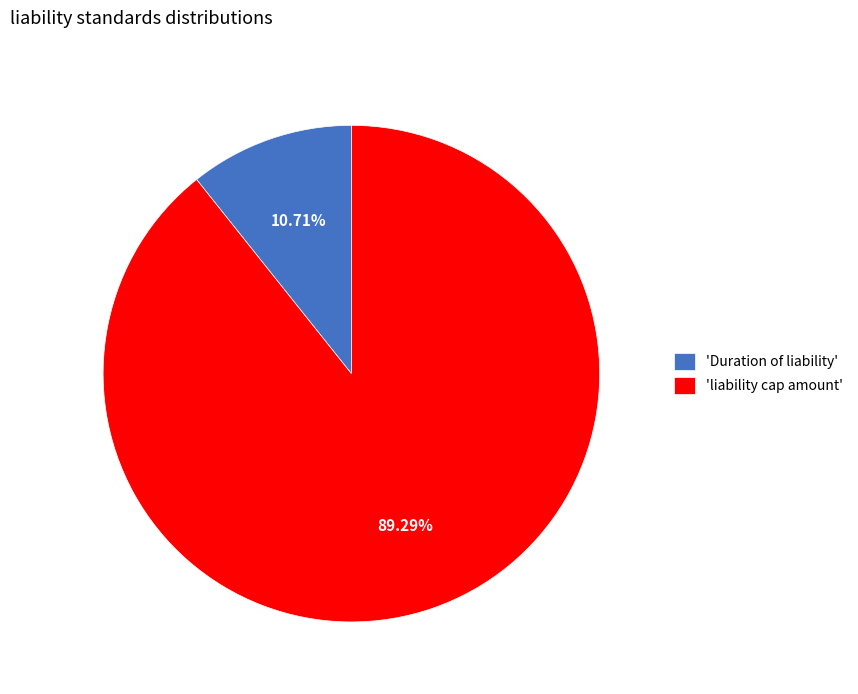

Which category accounts for the majority?

'liability cap amount'